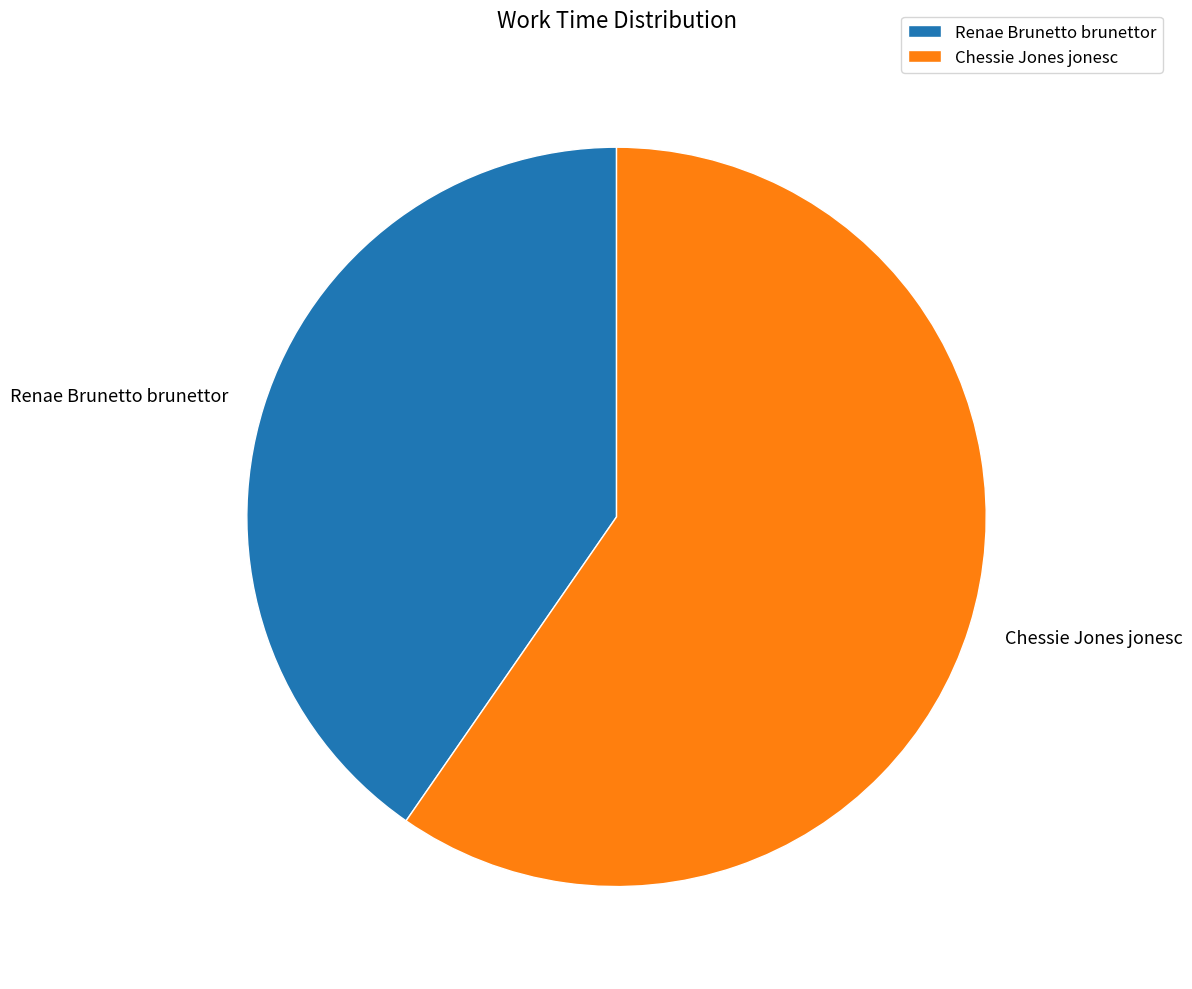

Is the sum of Chessie Jones jonesc and Renae Brunetto brunettor greater than half?

Yes